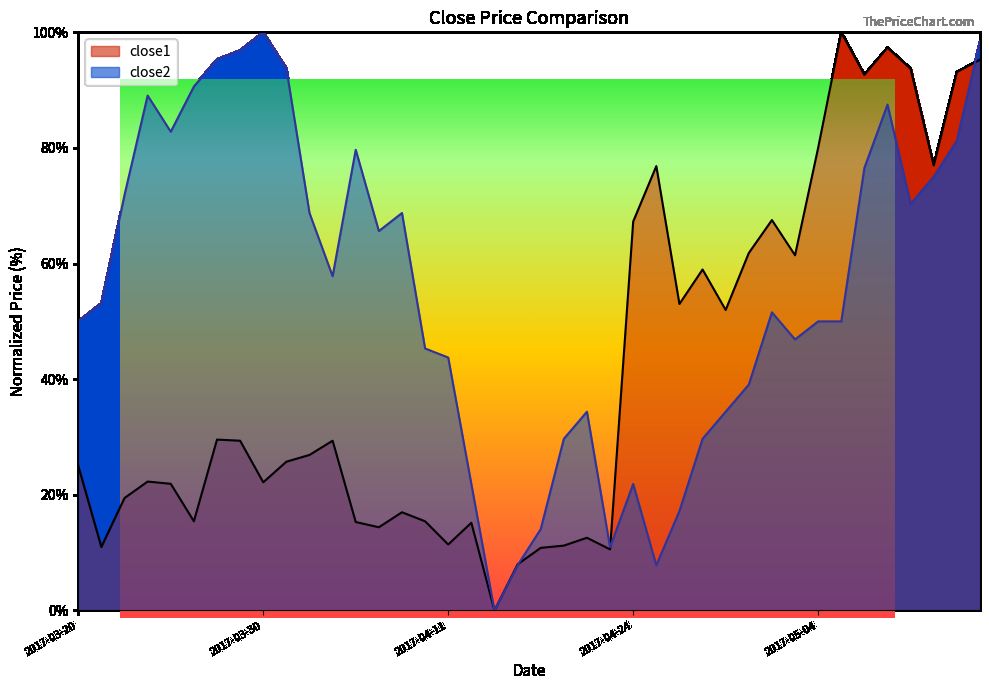

True or false: close2 has a value of 13.5 at 2017-04-25.

False